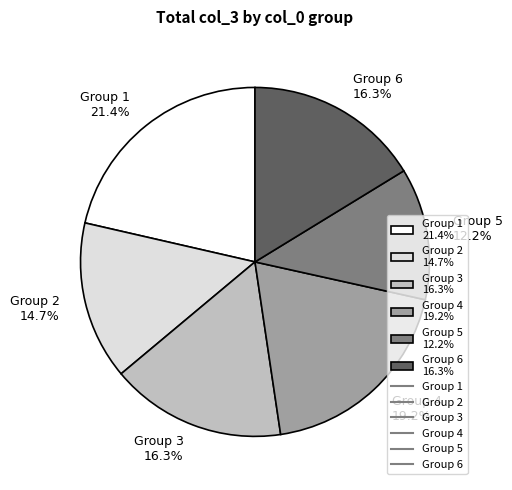

Which slice is the smallest?

Group 5 12.2%